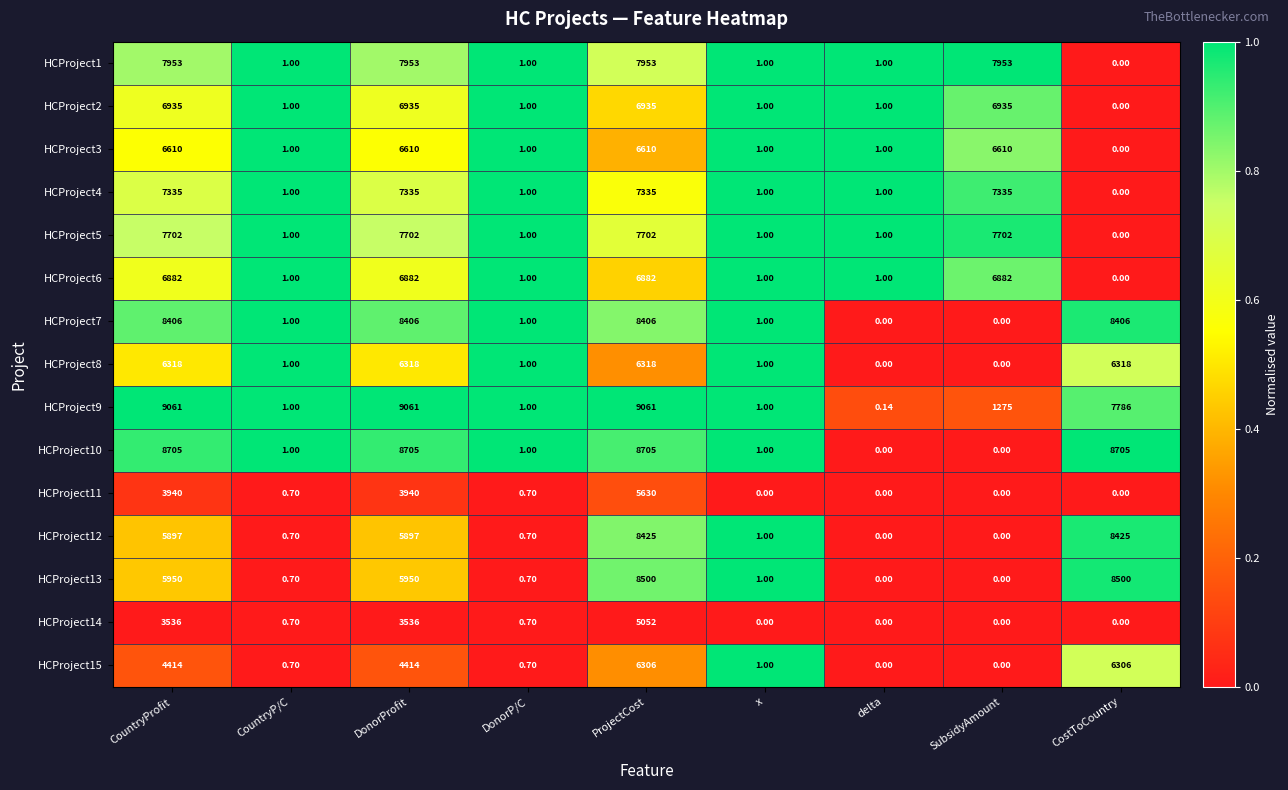

Where does the HCProject2 series first go above 1?

CountryProfit